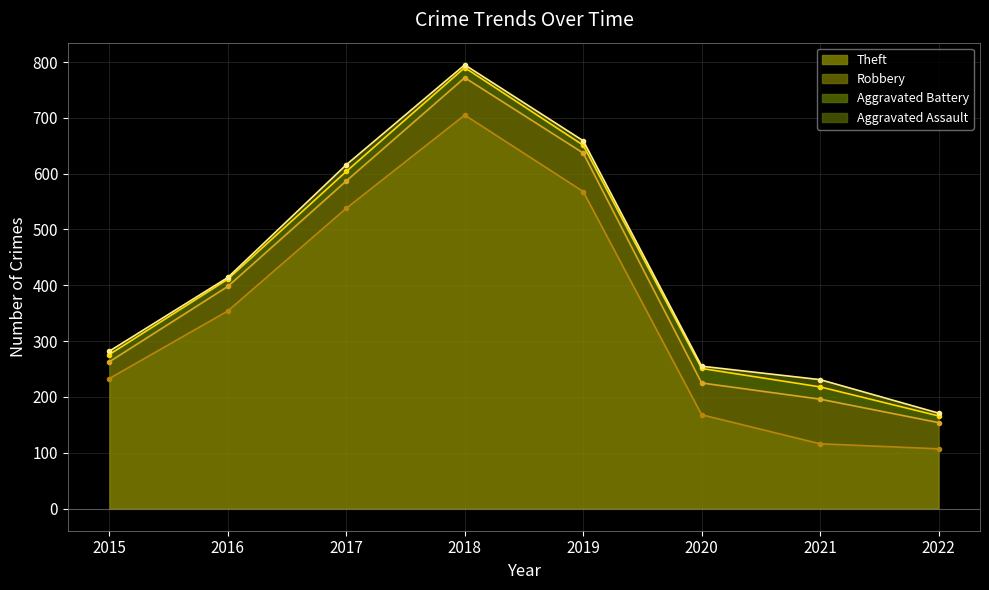

What is the value of the Aggravated Battery point at the 6th from the left?

26